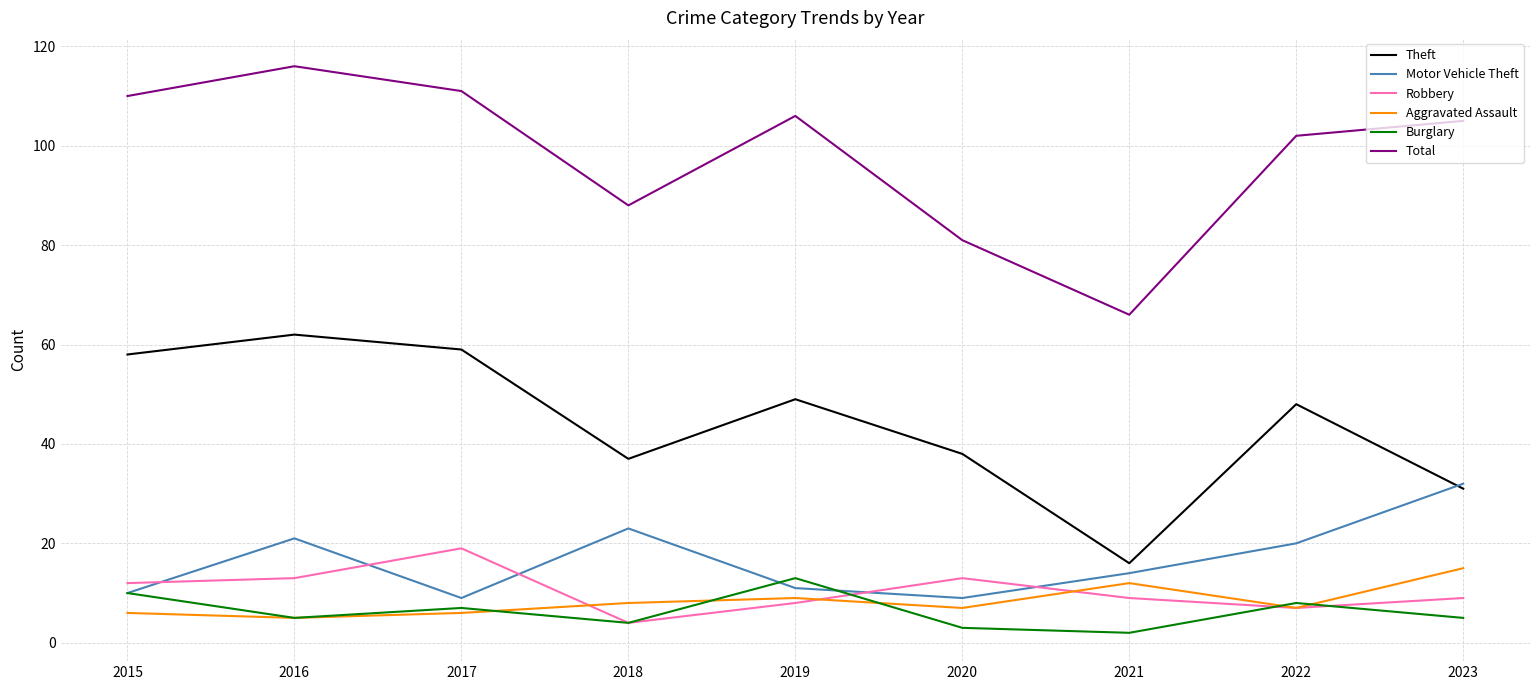

How many interior local valleys does the Theft series have?

2